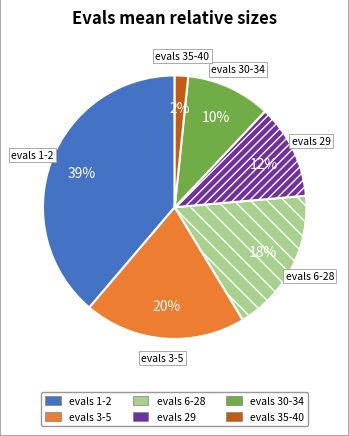

Do evals 1-2 and evals 29 together represent more than half of the pie?

Yes